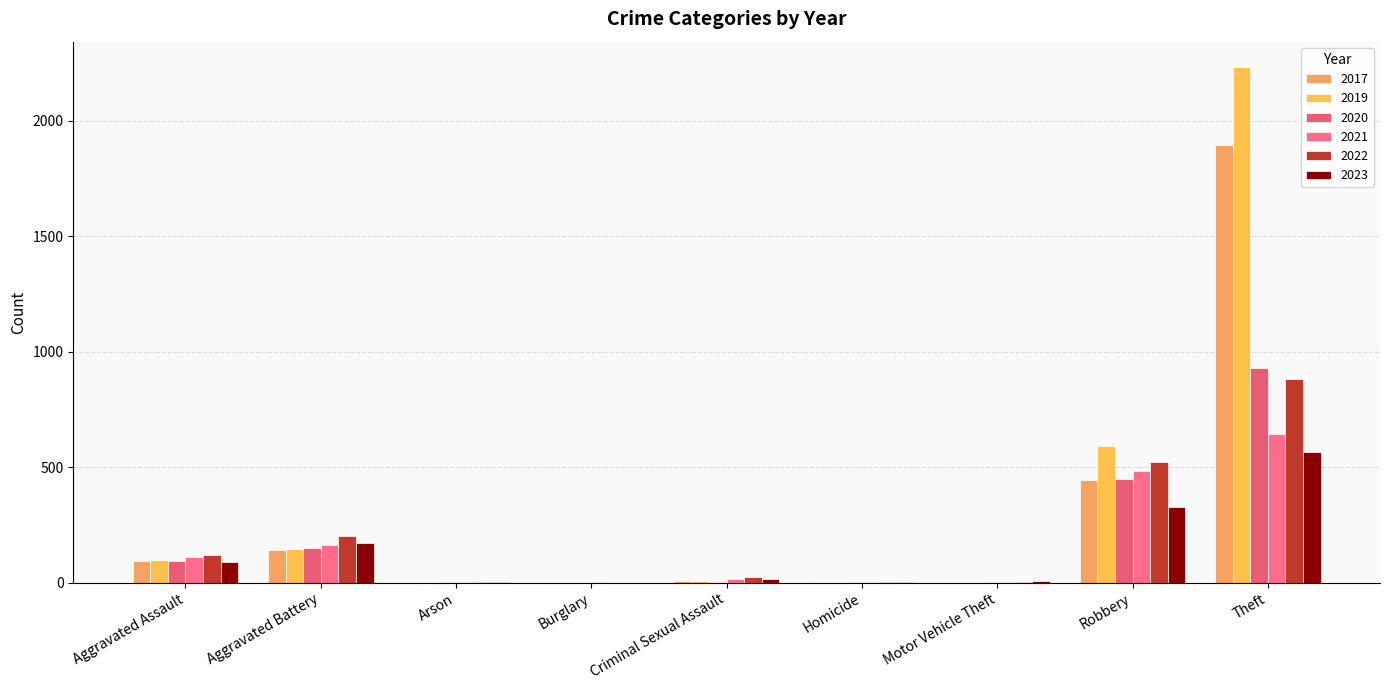

The 2022 series shows 1445 at Theft. True or false?

False